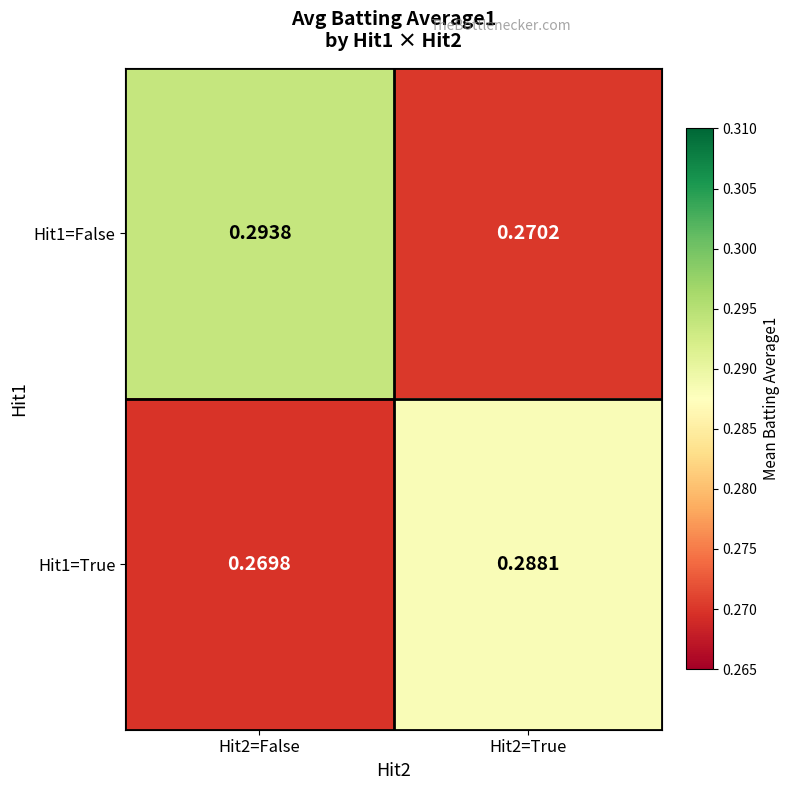

Count the number of data series in this chart.

2